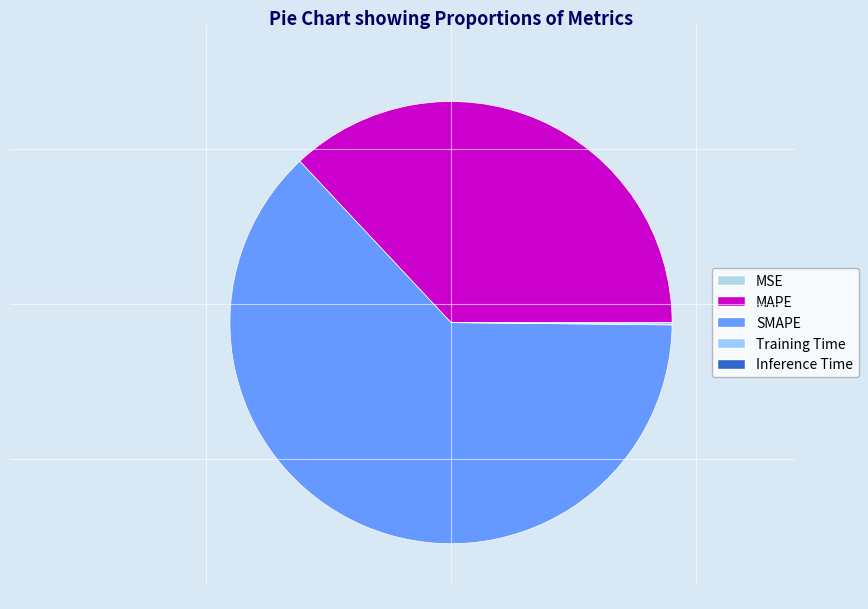

What is the total percentage of Inference Time and MAPE?

37.1%